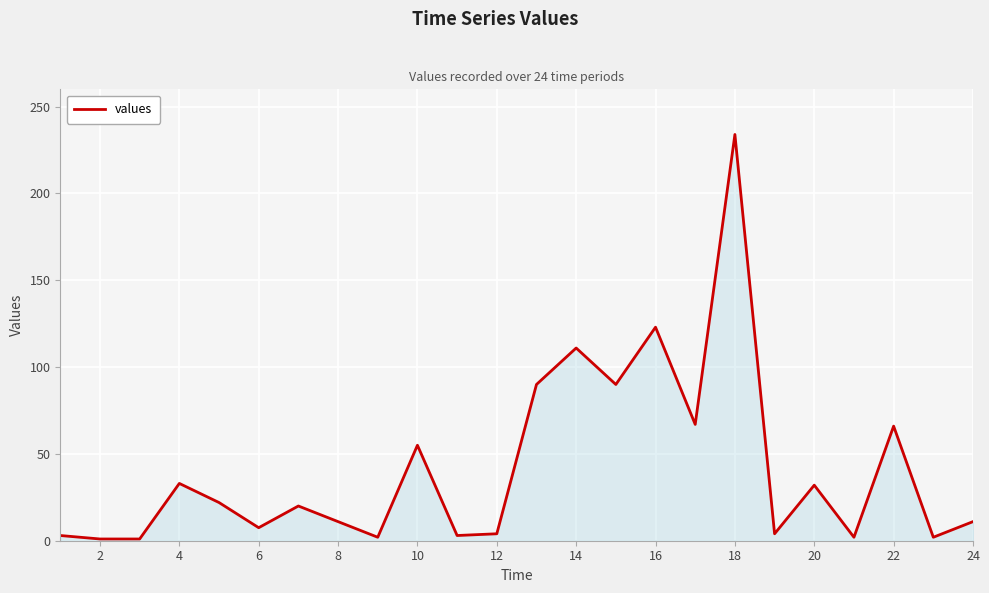

What is the greatest value displayed?

234.0